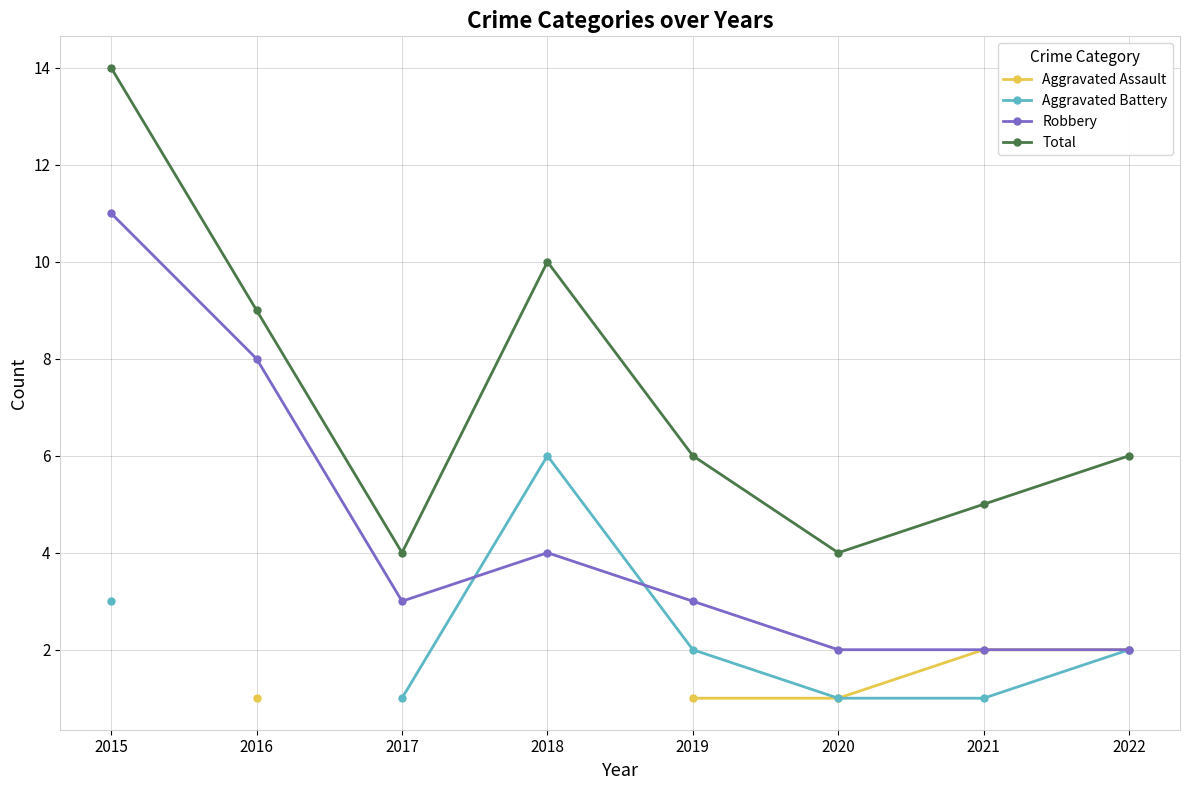

What is the value of the Total point at the 5th from the left?

6.0